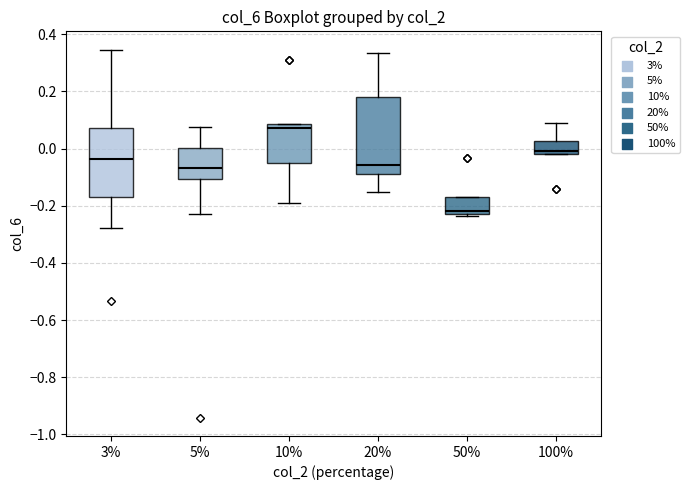

Which box is the tallest, from its lower edge to its upper edge?

20%